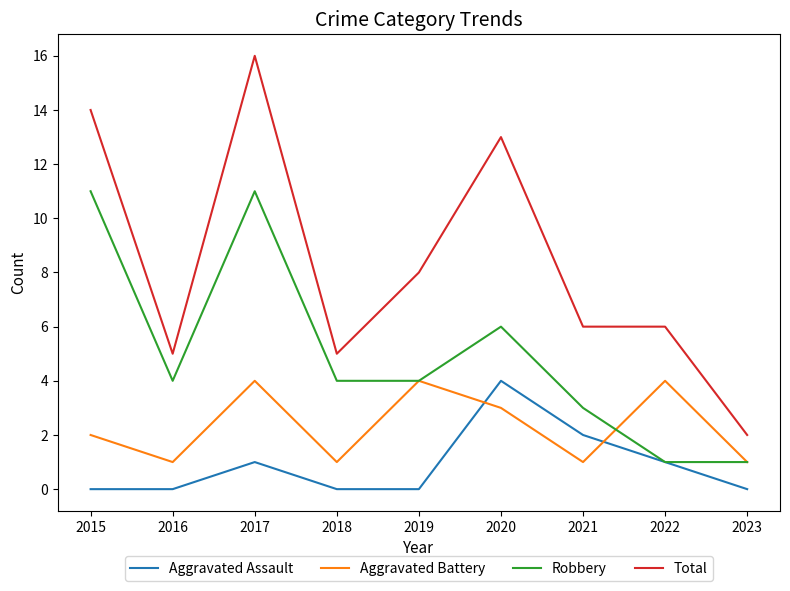

Which series has the largest total across all categories?

Total